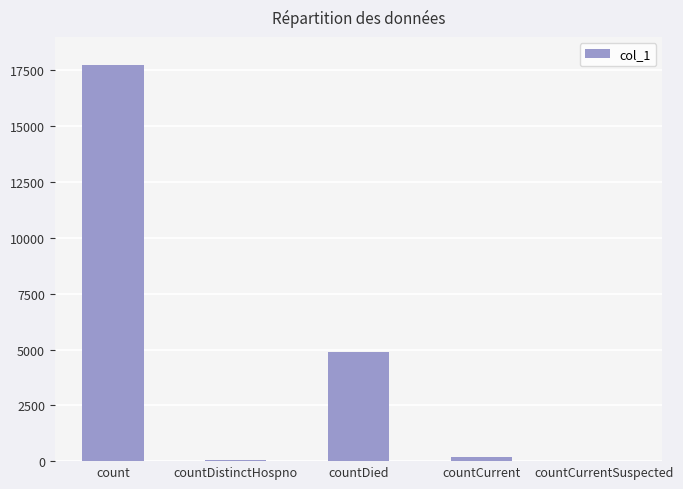

The chart shows a value of 2447 at countDied. True or false?

False